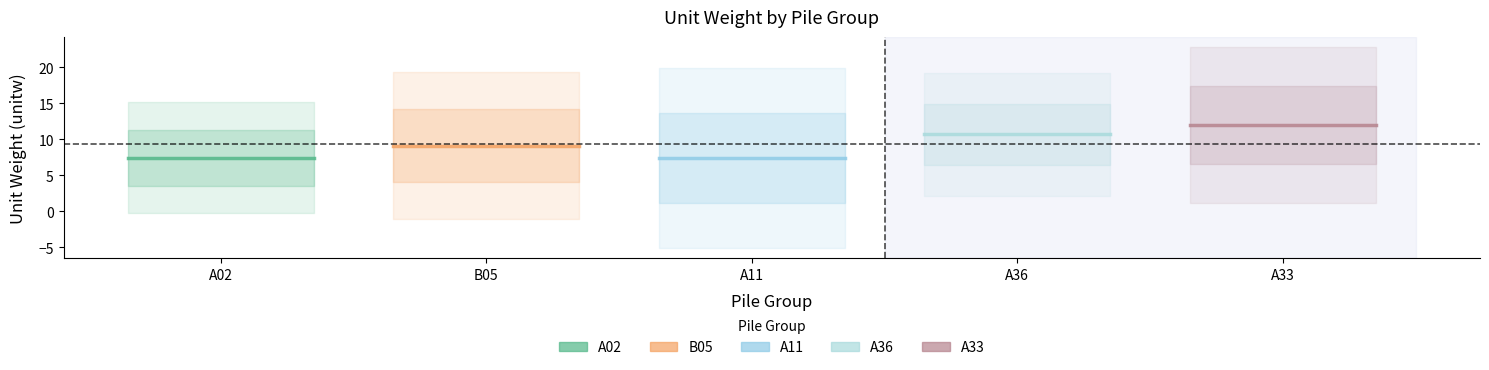

Does the chart have visible grid lines?

No